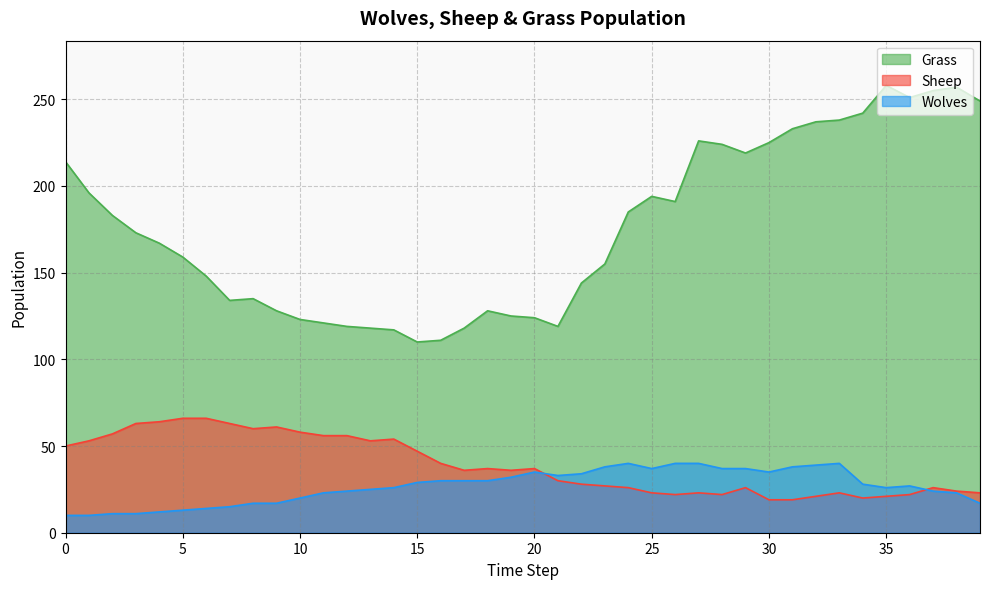

Reading right to left, transcribe all the data shown in this chart.

Grass: 249	257	255	251	258	242	238	237	233	225	219	224	226	191	194	185	155	144	119	124	125	128	118	111	110	117	118	119	121	123	128	135	134	148	159	167	173	183	196	214
Sheep: 23	24	26	22	21	20	23	21	19	19	26	22	23	22	23	26	27	28	30	37	36	37	36	40	47	54	53	56	56	58	61	60	63	66	66	64	63	57	53	50
Wolves: 17	23	24	27	26	28	40	39	38	35	37	37	40	40	37	40	38	34	33	35	32	30	30	30	29	26	25	24	23	20	17	17	15	14	13	12	11	11	10	10